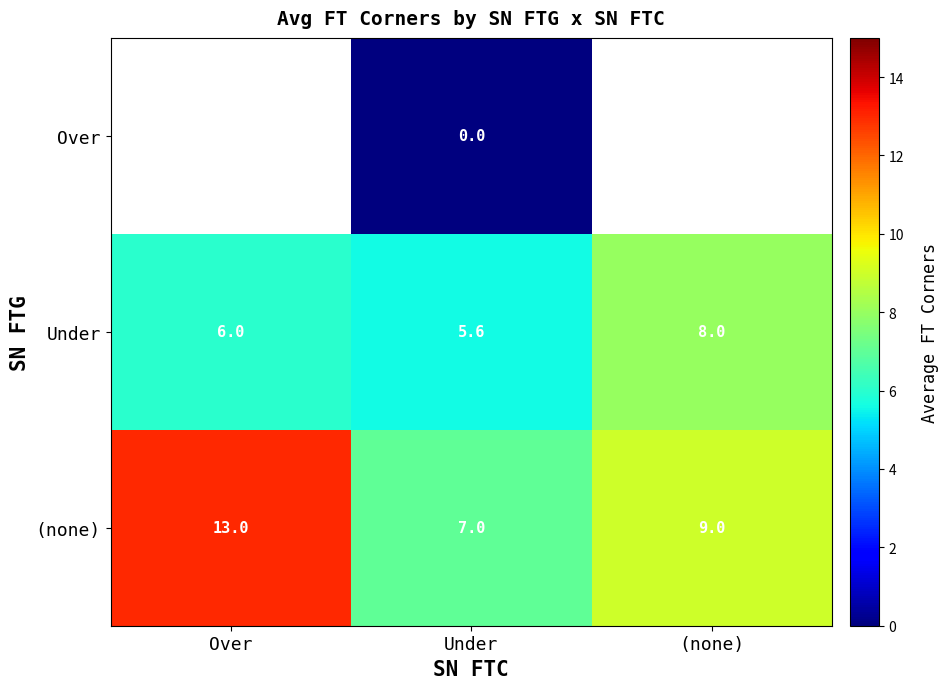

Count the number of categories in the chart.

3